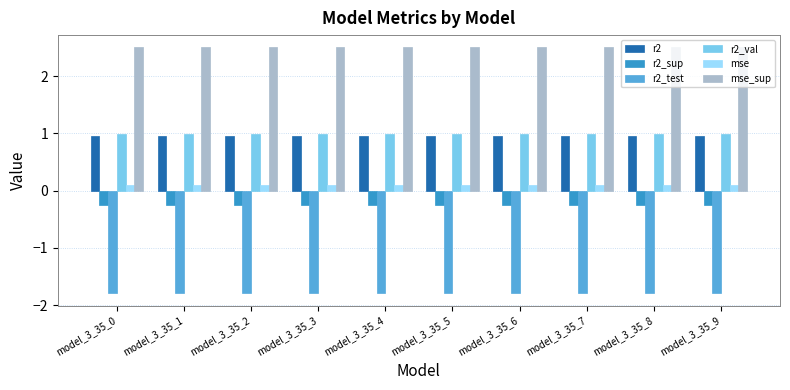

At how many categories does at least one series exceed 0?

10